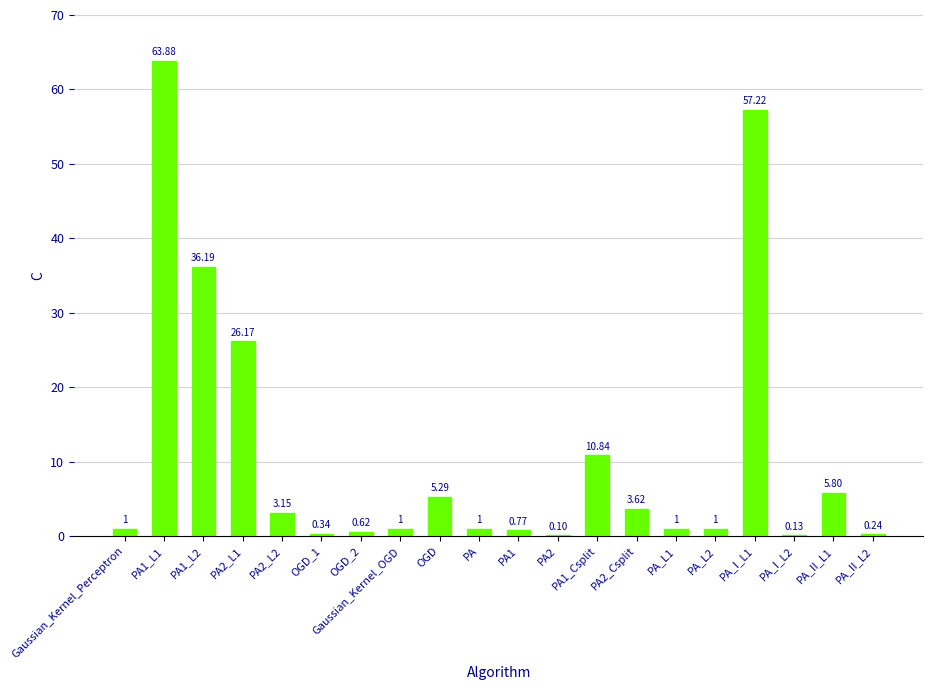

Which has a higher value, PA2_L1 or OGD?

PA2_L1